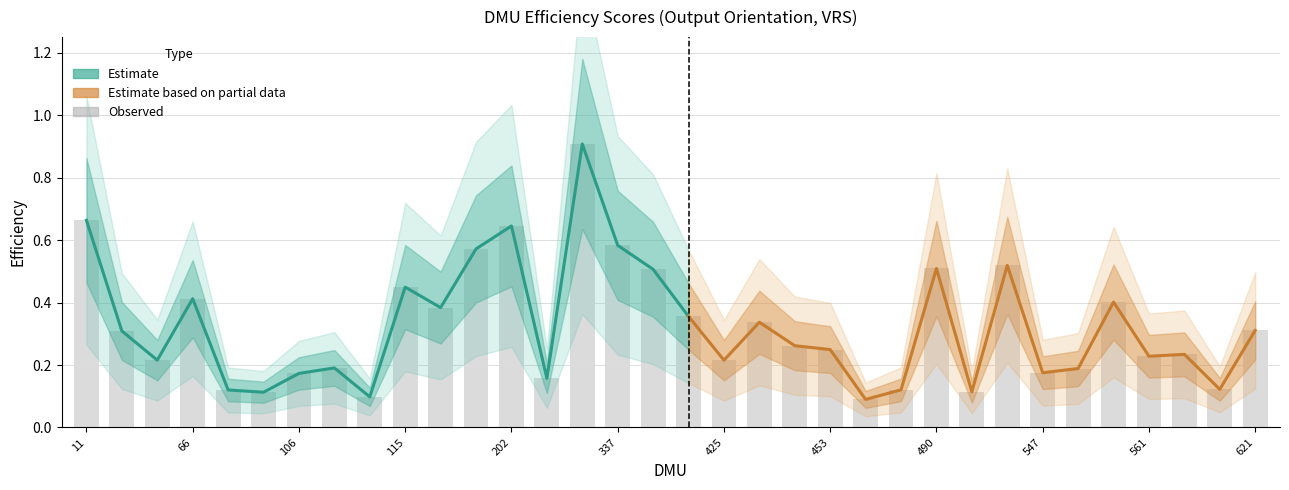

Rank the categories by value from highest to lowest.

283, 11, 202, 337, 149, 517, 490, 381, 115, 66, 551, 140, 418, 431, 621, 33, 452, 453, 567, 561, 34, 425, 109, 550, 547, 106, 219, 586, 479, 79, 503, 84, 113, 465